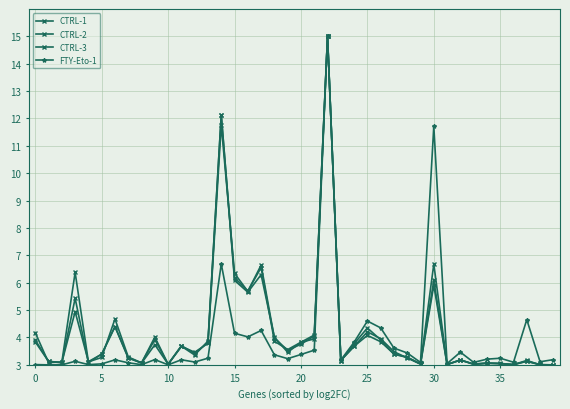

How many categories are shown in the chart?

40